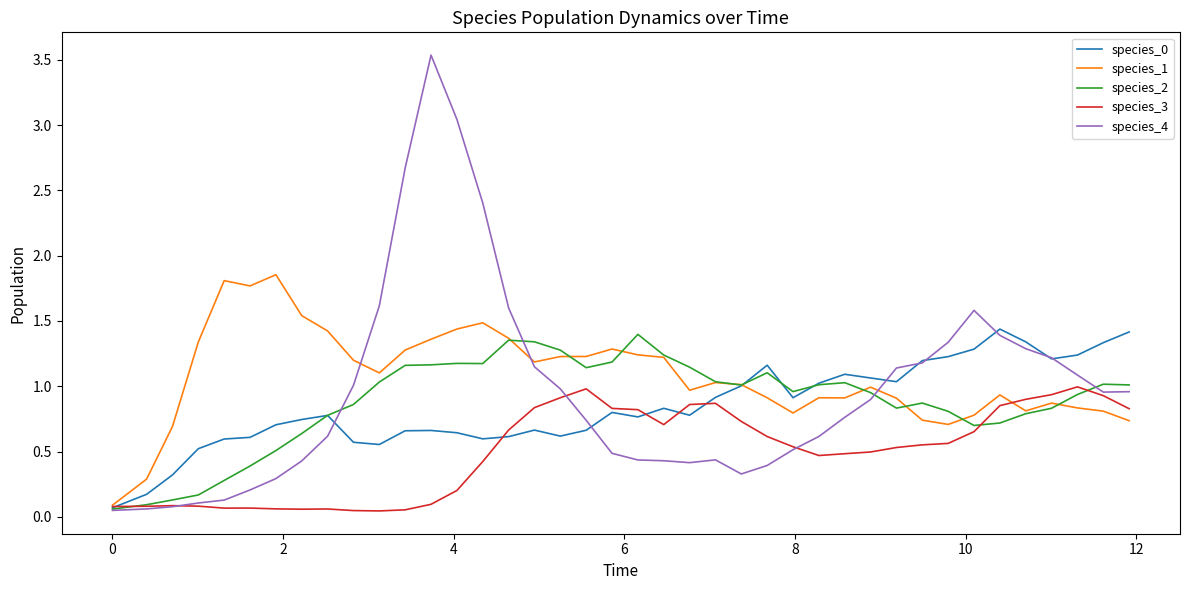

What is the maximum value shown in the chart?

3.5